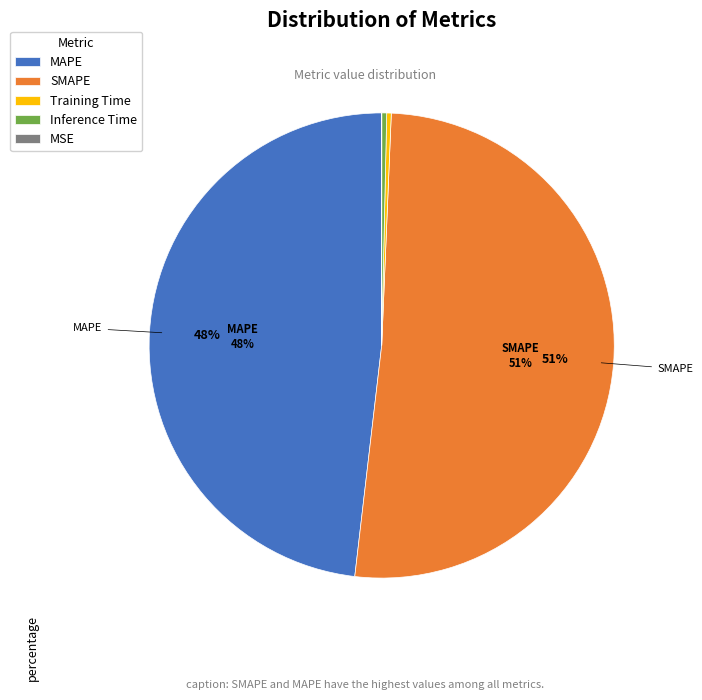

Is it true that Inference Time is 0% of the pie?

True